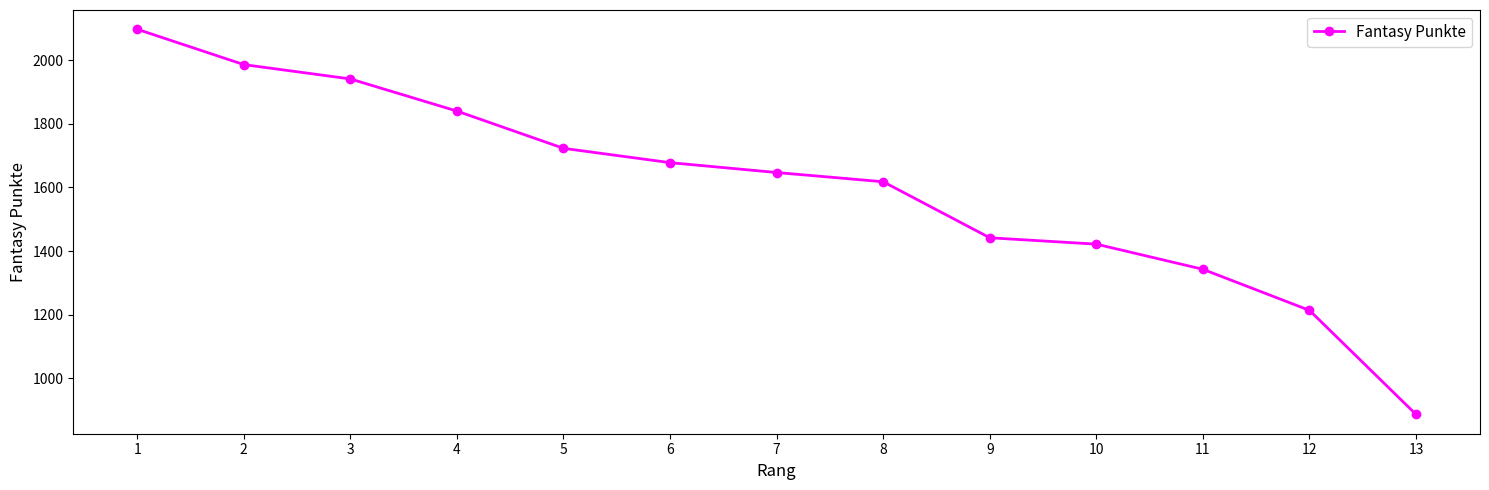

Reading left to right, extract all data points from this chart.

2097	1986	1941	1840	1723	1678	1647	1618	1442	1422	1343	1214	887